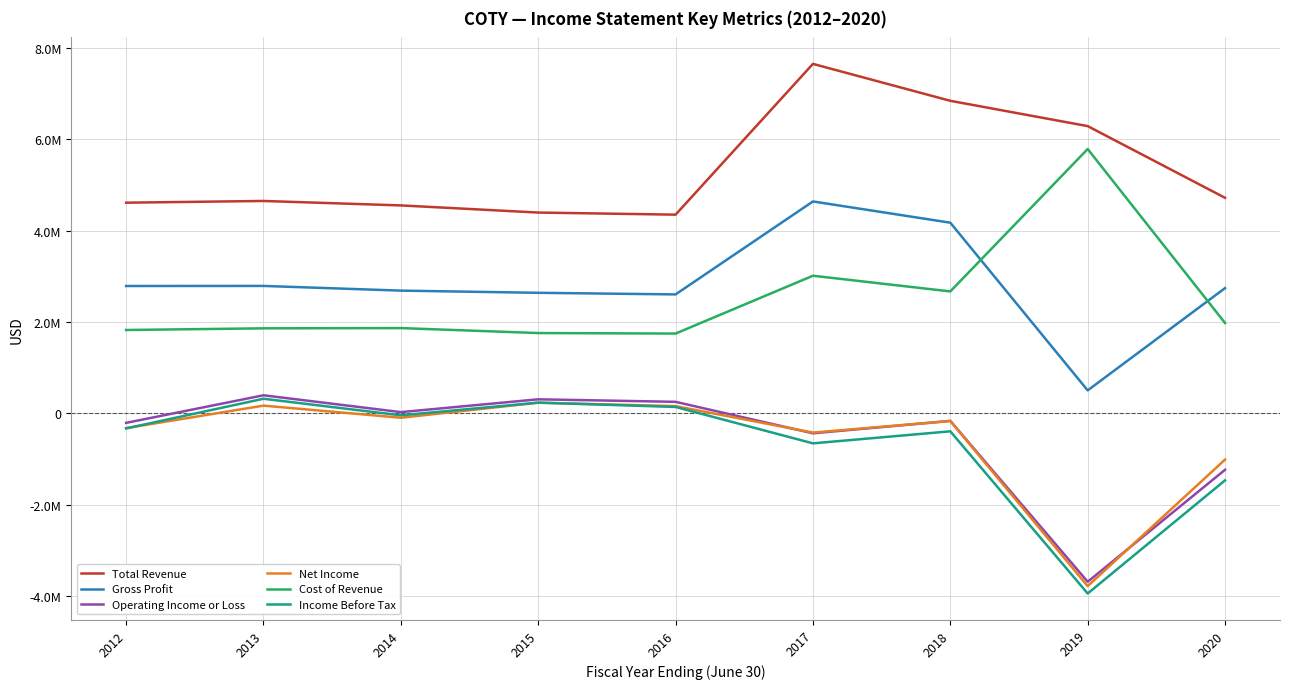

Does the chart have visible grid lines?

Yes